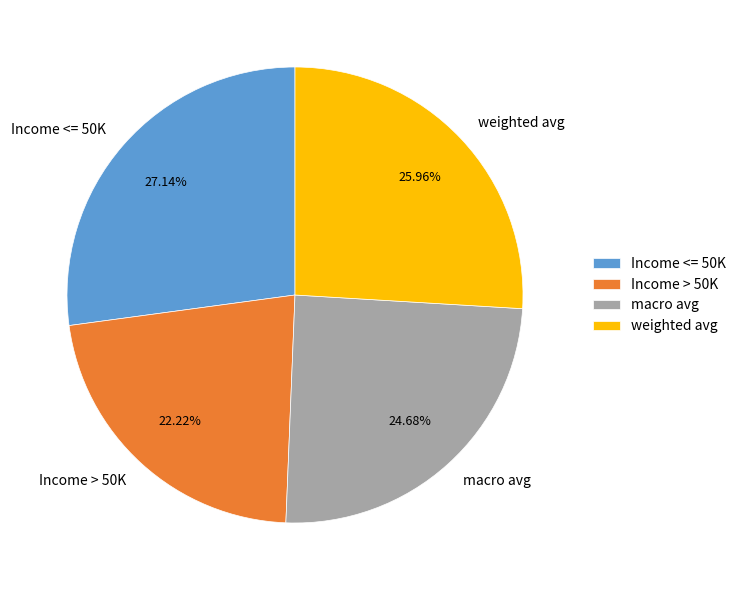

What percentage is NOT represented by weighted avg?

74.0%